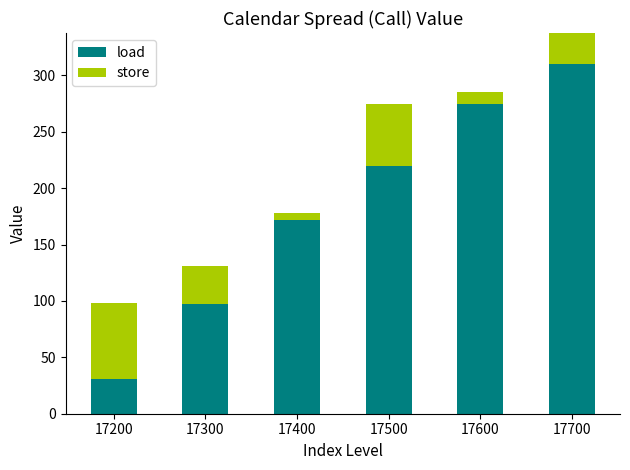

Which series has the largest total across all categories?

load